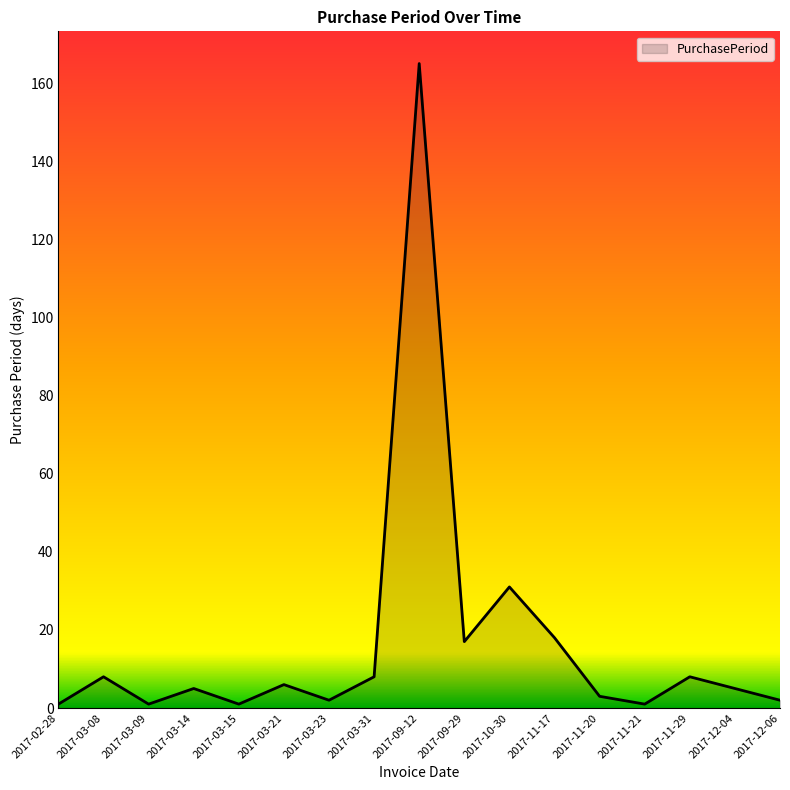

What position from the right is 2017-03-23?

11